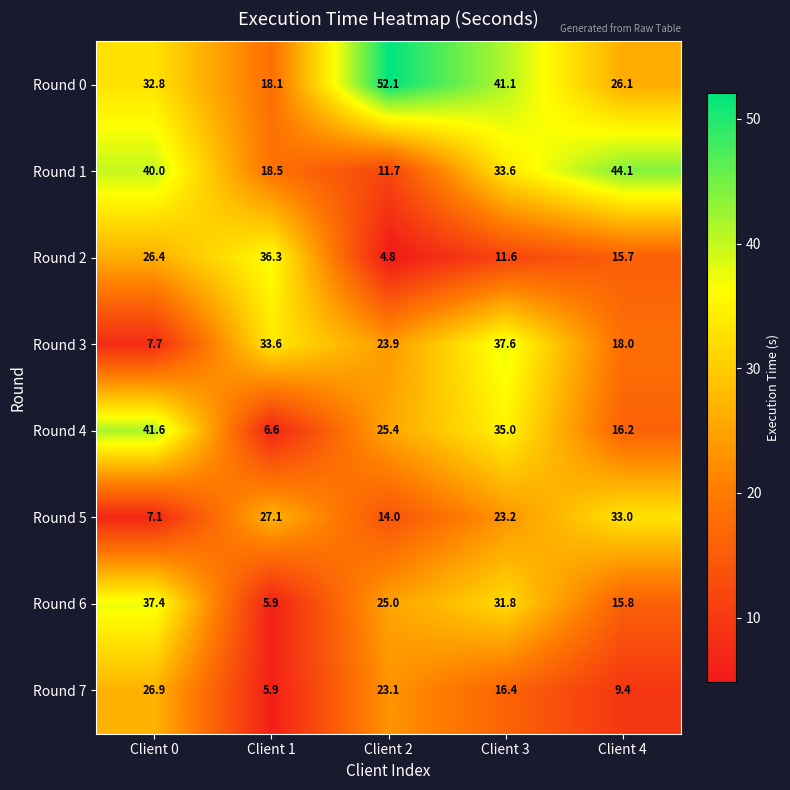

What is the greatest value displayed?

52.1